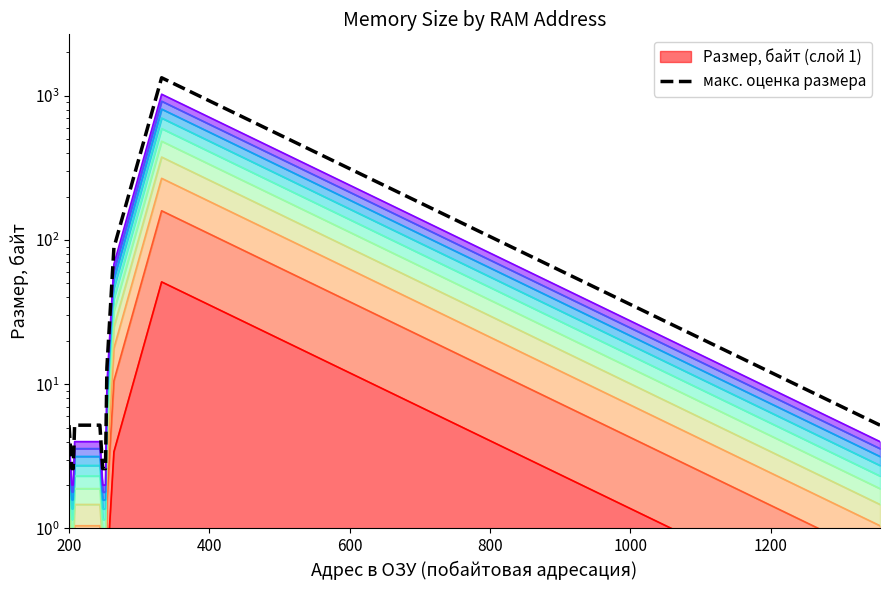

How many data points are less than 5?

5